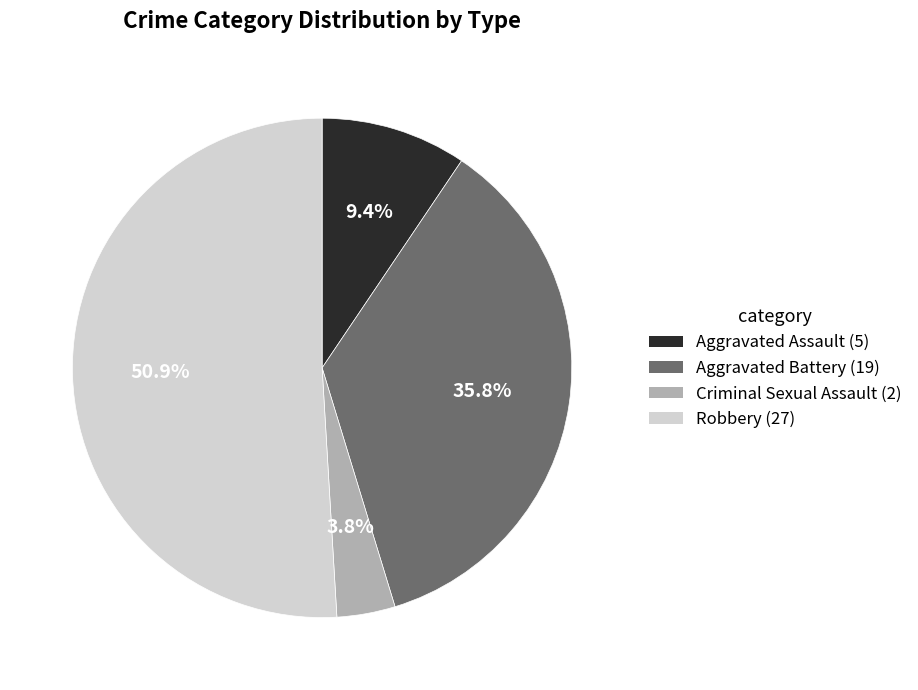

Is it true that Robbery is 37% of the pie?

False